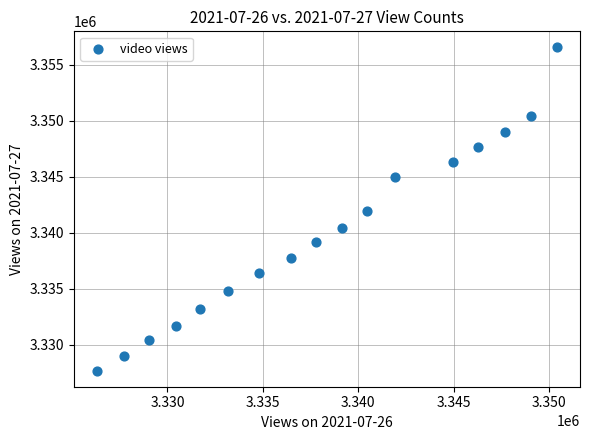

What is the range of Y values (max minus min)?

28846